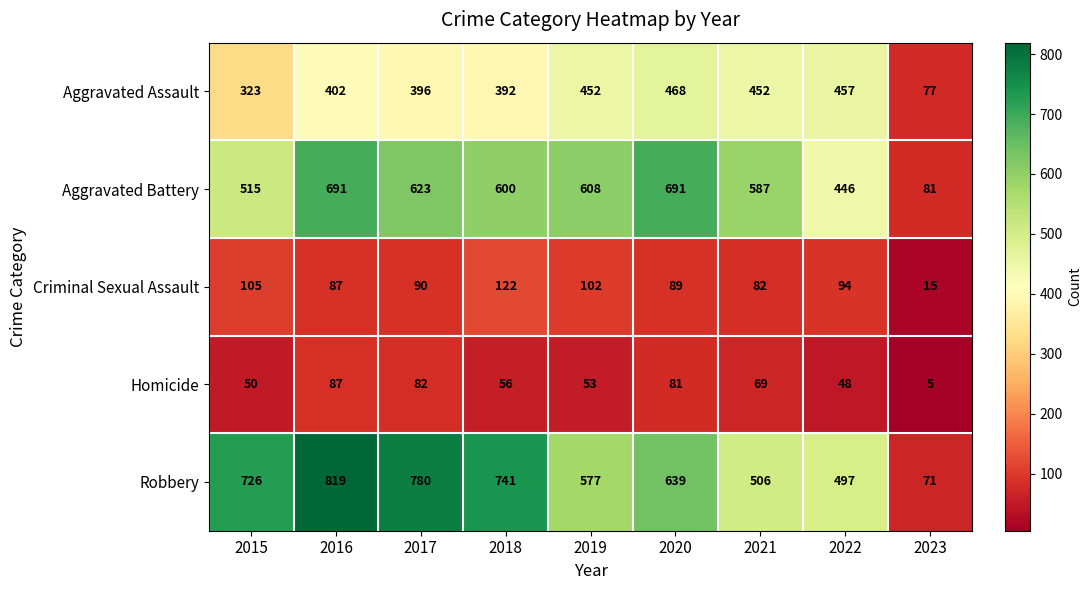

Between 2020 and 2023, which series saw the biggest shift?

Aggravated Battery